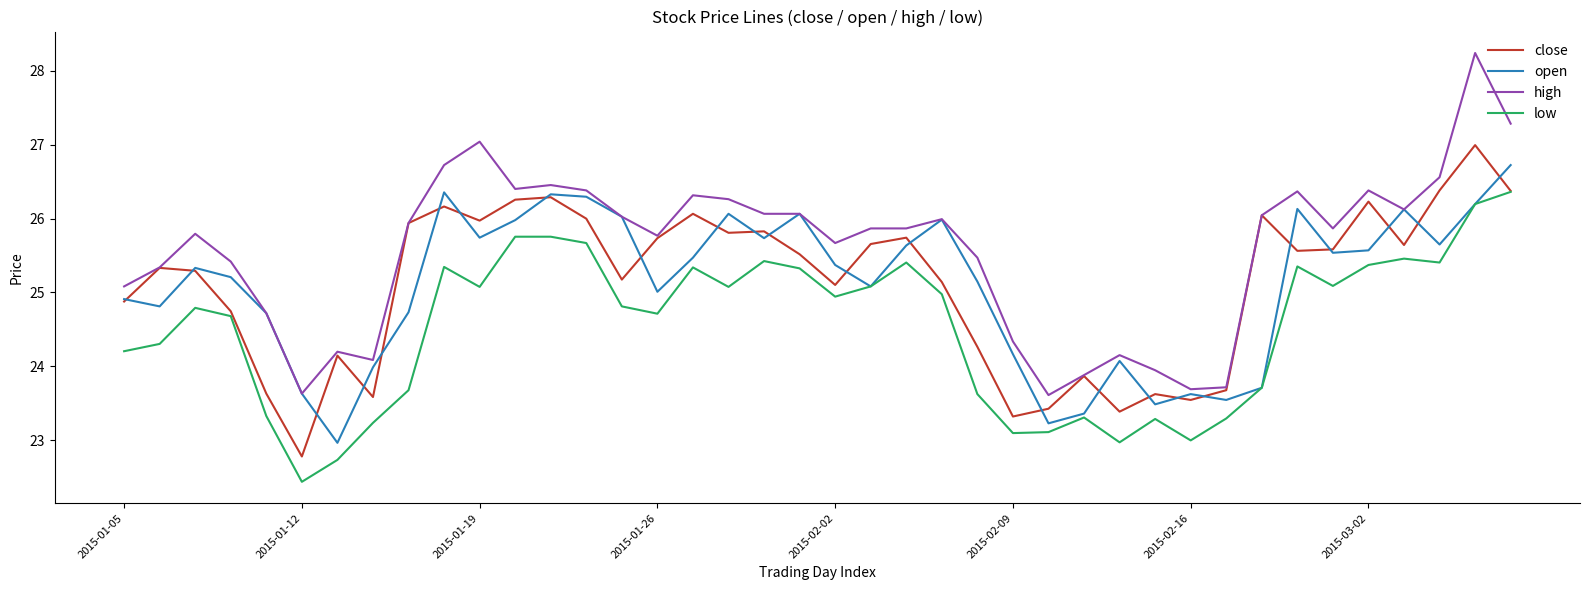

What is the minimum value shown in the chart?

22.4